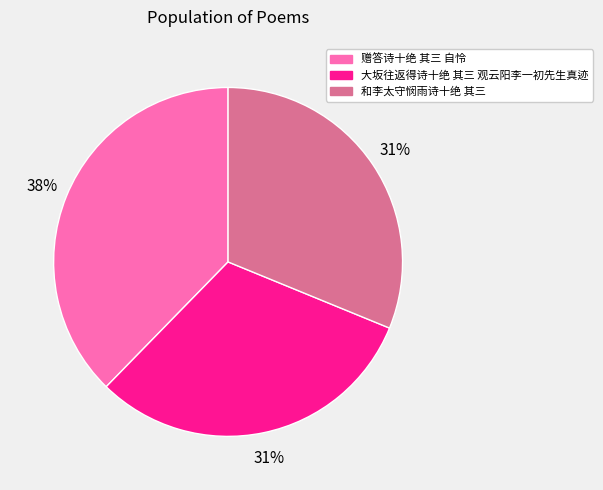

Do 大坂往返得诗十绝 其三 观云阳李一初先生真迹 and 和李太守悯雨诗十绝 其三 together represent more than half of the pie?

Yes